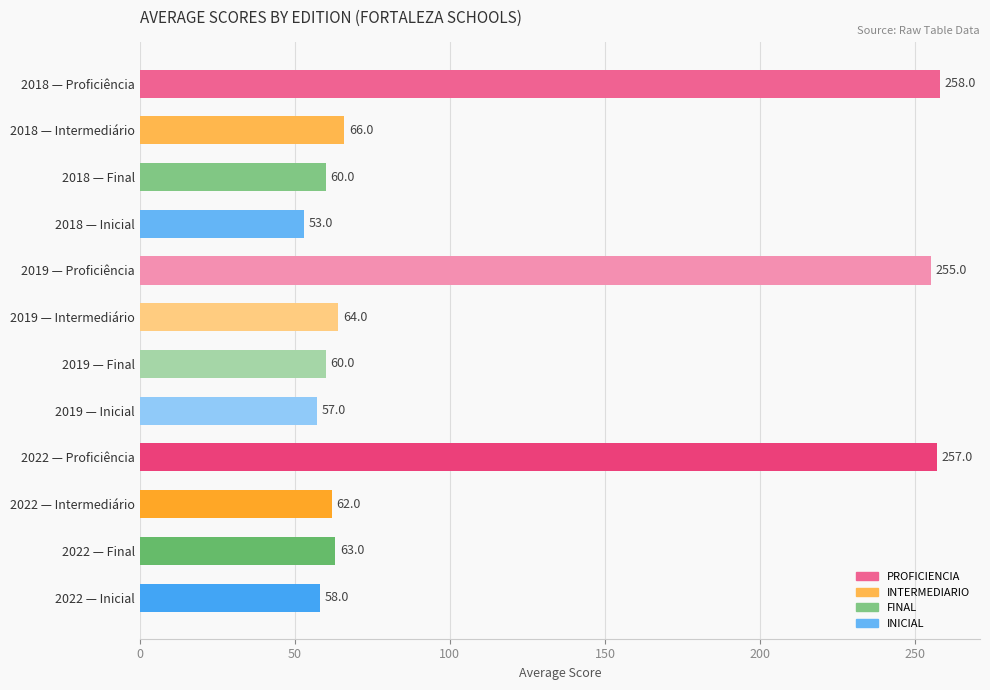

Does the chart contain any negative values?

No